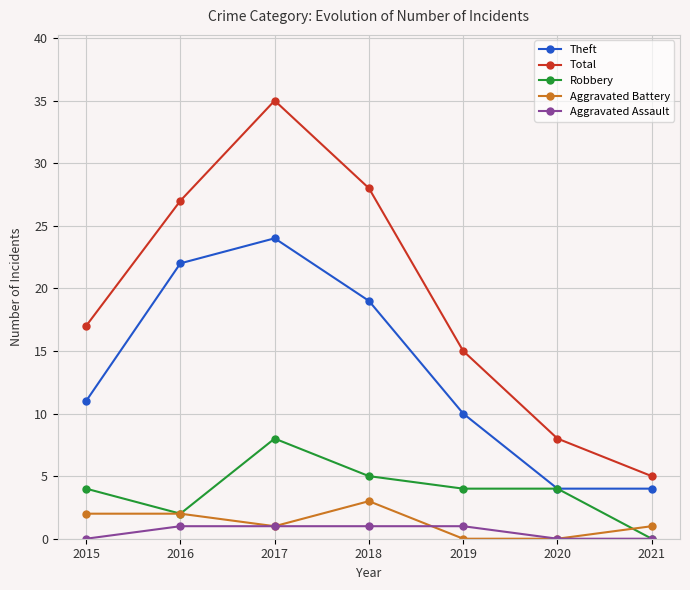

Where is the first local maximum for Total?

2017